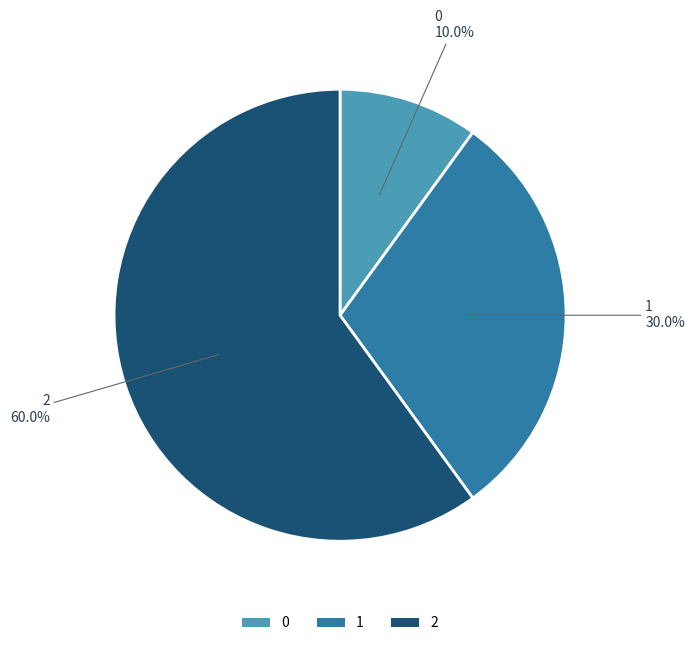

Do 0 and 1 together represent more than half of the pie?

No